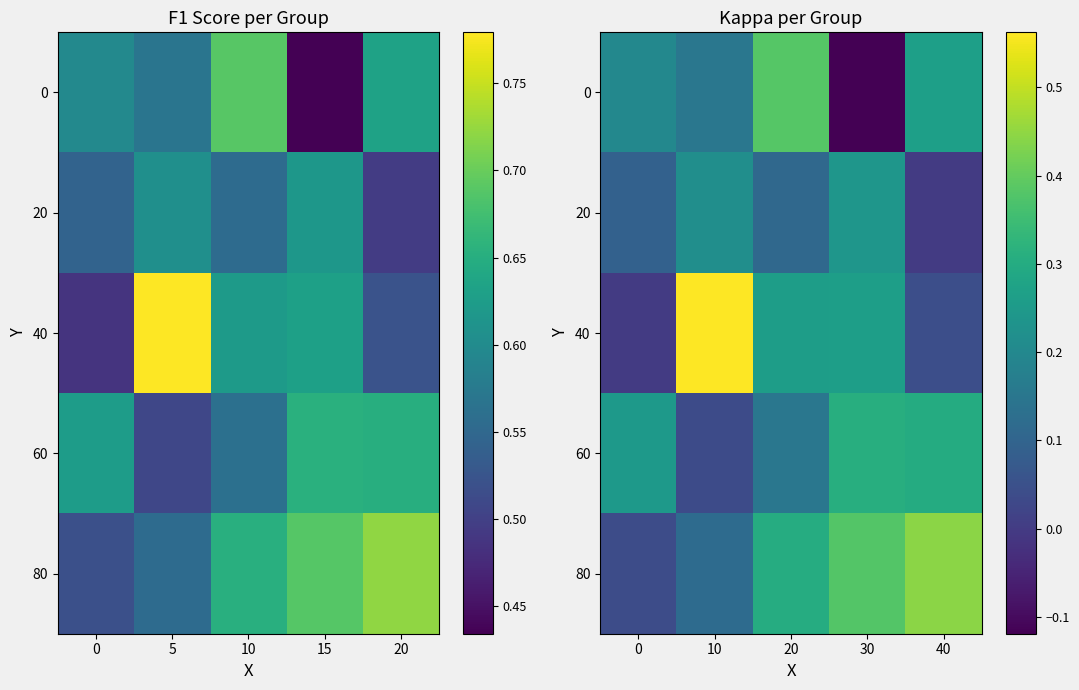

List the labels in order of 0 value, smallest first.

30, 10, 0, 40, 20